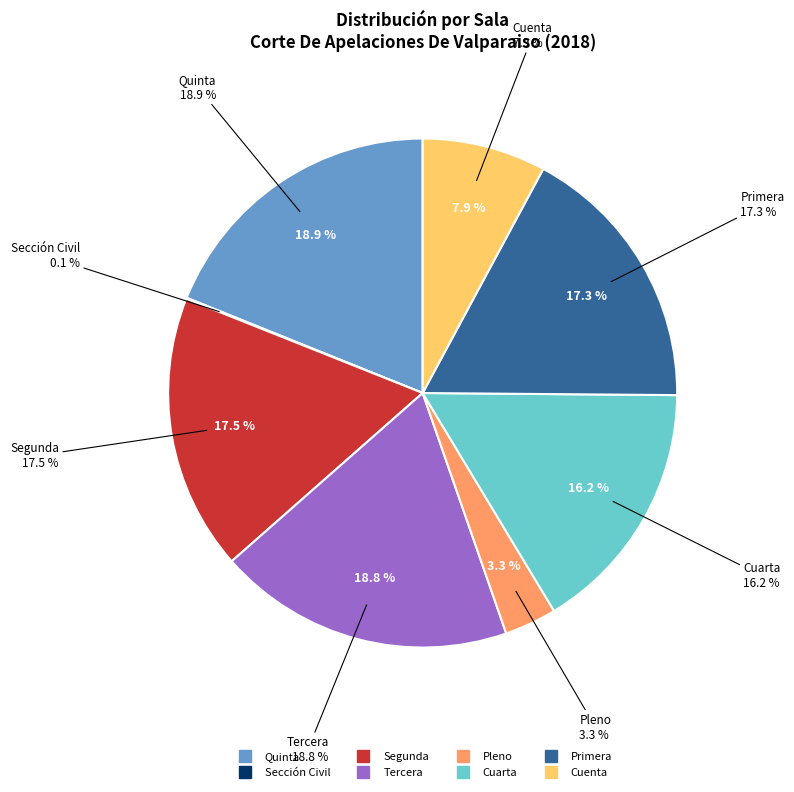

To the nearest percent, what is the difference between the largest and smallest slice percentages?

19%